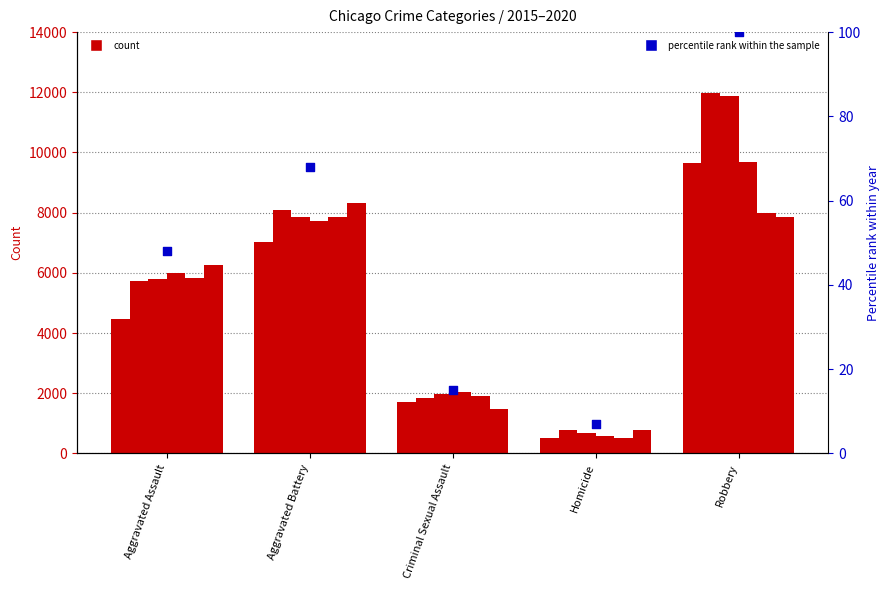

What is the change in value from Aggravated Assault to Robbery?

+52